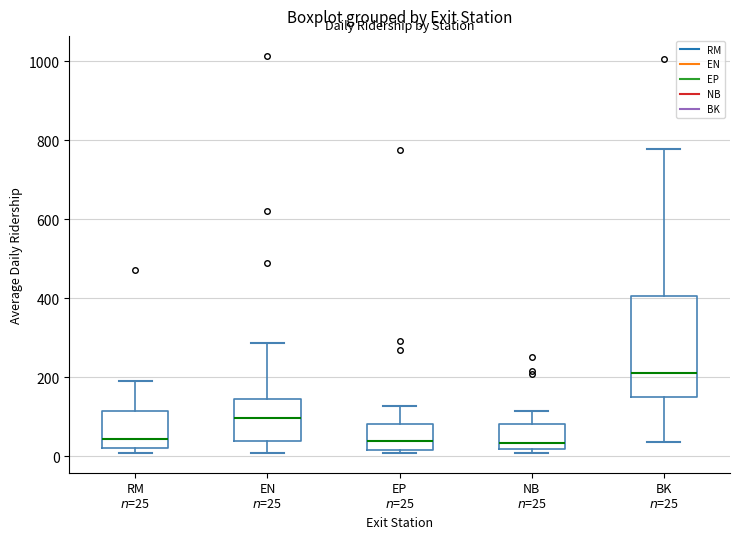

Reading left to right, transcribe this box plot: for each box, give where its median line is, the range the box spans, and where its two whiskers end, as read against the y-axis. The values are not printed on the chart, so give them approximately, as read against the axis.

RM $n$=25: median 40, box 20 to 120, whiskers 0 to 200
EN $n$=25: median 100, box 40 to 140, whiskers 0 to 280
EP $n$=25: median 40, box 20 to 80, whiskers 0 to 120
NB $n$=25: median 40, box 20 to 80, whiskers 0 to 120
BK $n$=25: median 220, box 160 to 400, whiskers 40 to 780